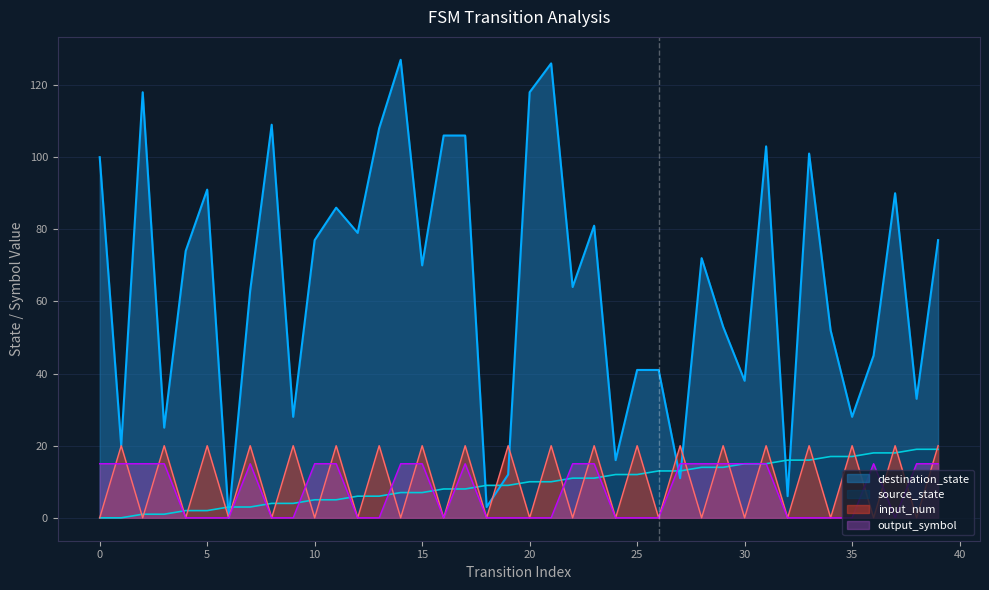

At how many categories does at least one series exceed 53?

23